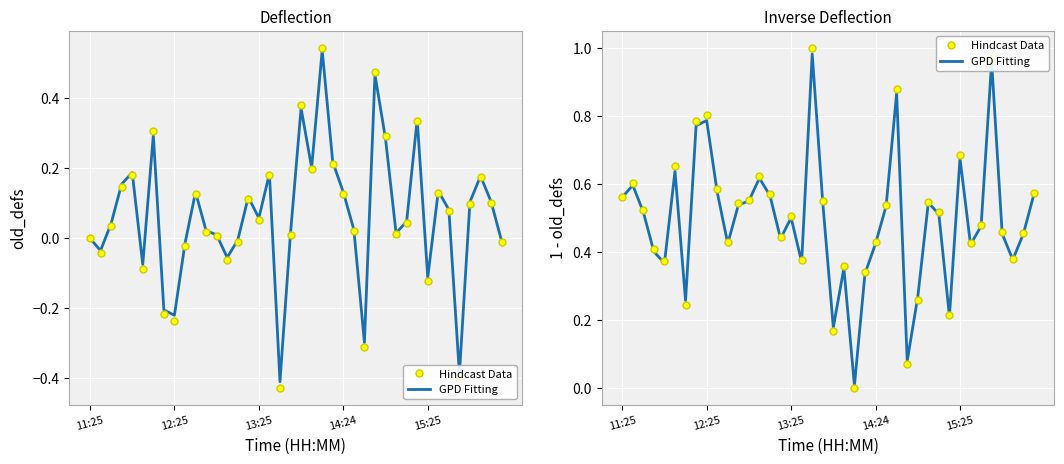

True or false: Hindcast Data has a value of 0.4 at 14:24.

True